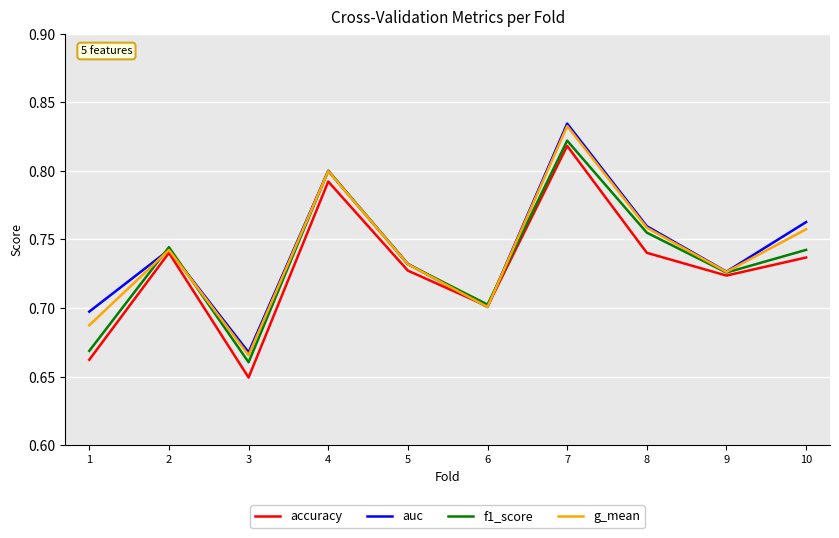

The value of f1_score at 8 is 0.8. True or false?

True